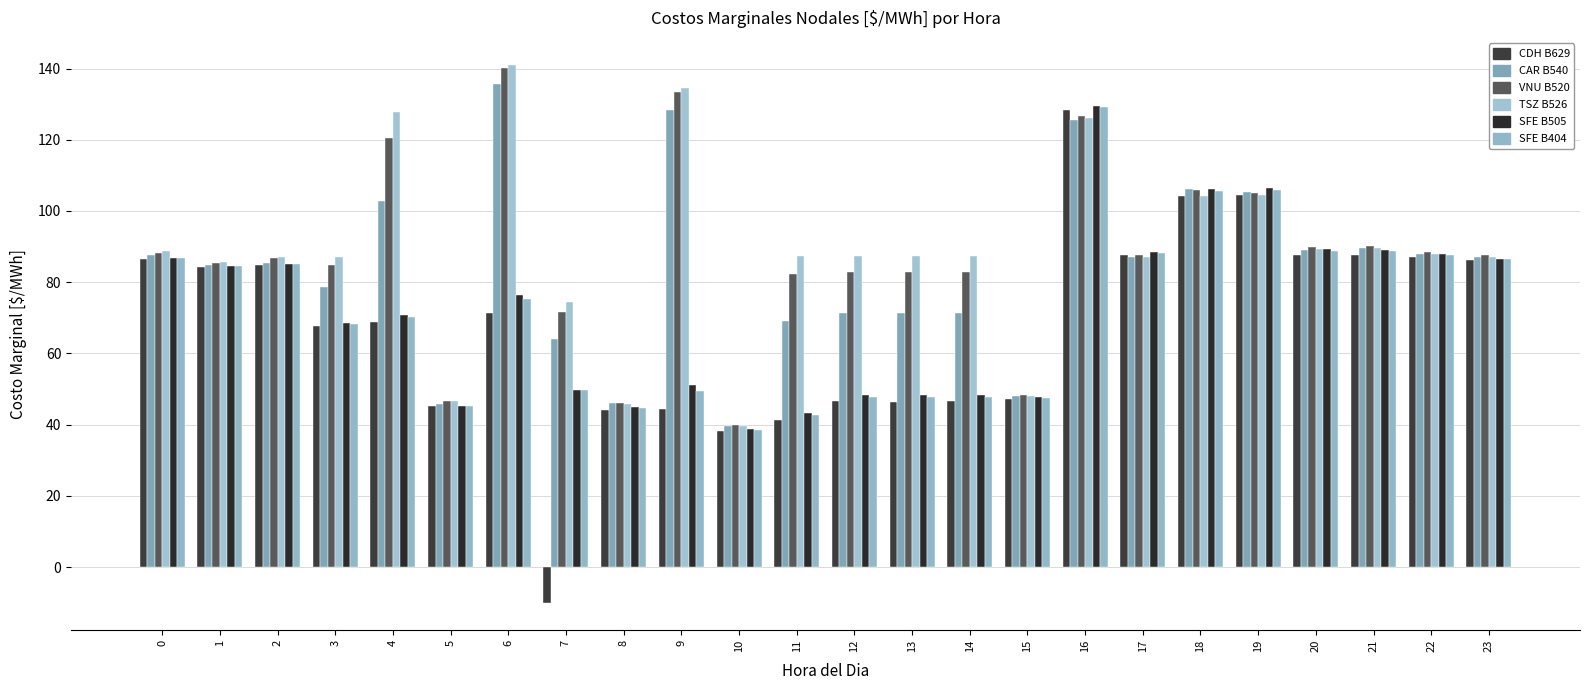

How many data points does each series have?

24